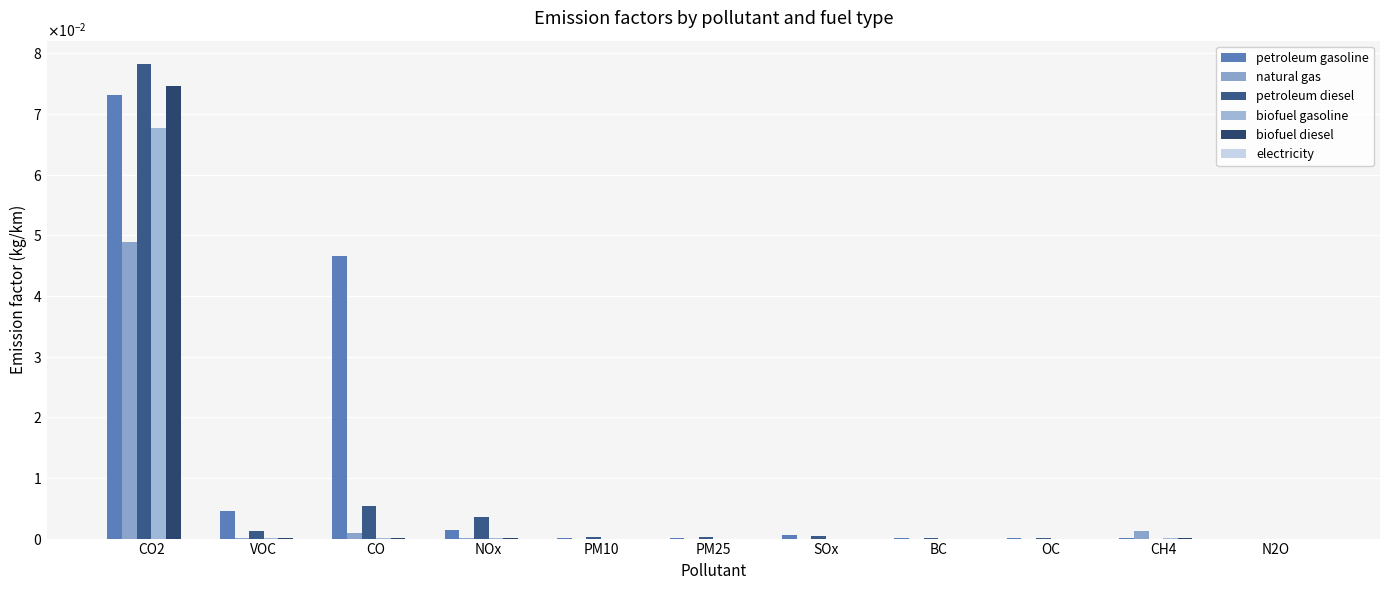

Are the bars horizontal?

No